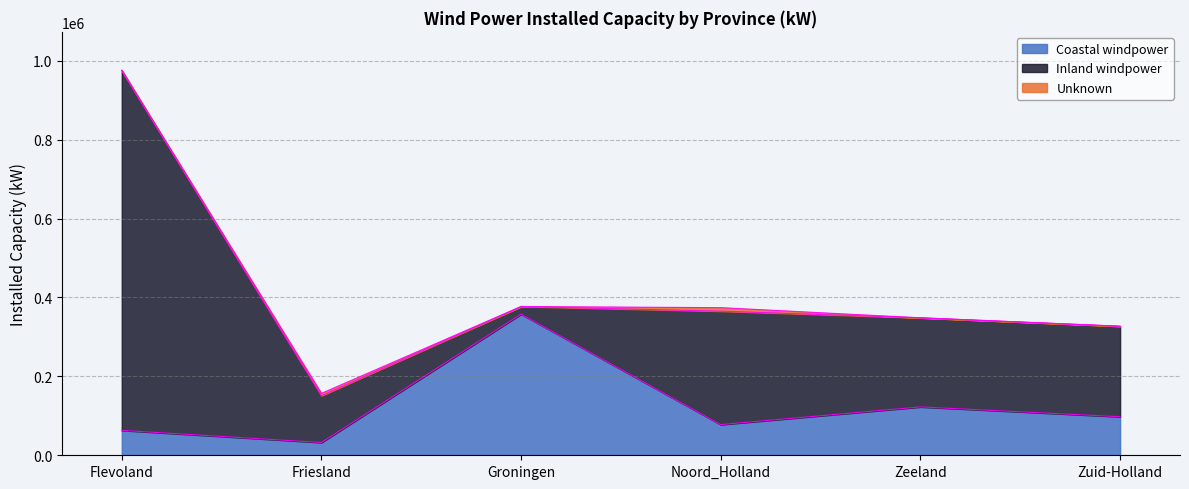

Where is the first local minimum for Inland windpower?

Groningen